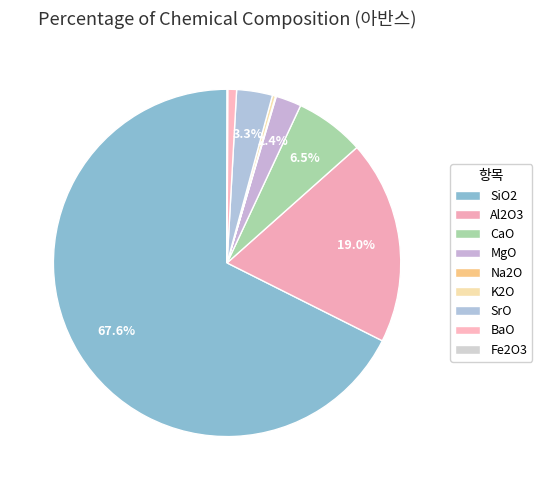

True or false: SiO2 accounts for 68% of the total.

True